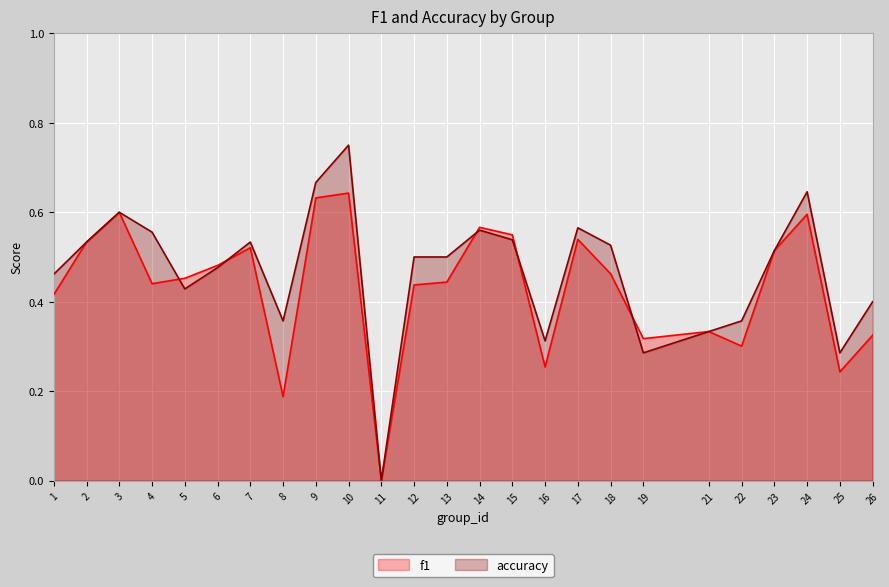

The f1 series shows 0.5 at 23. True or false?

True